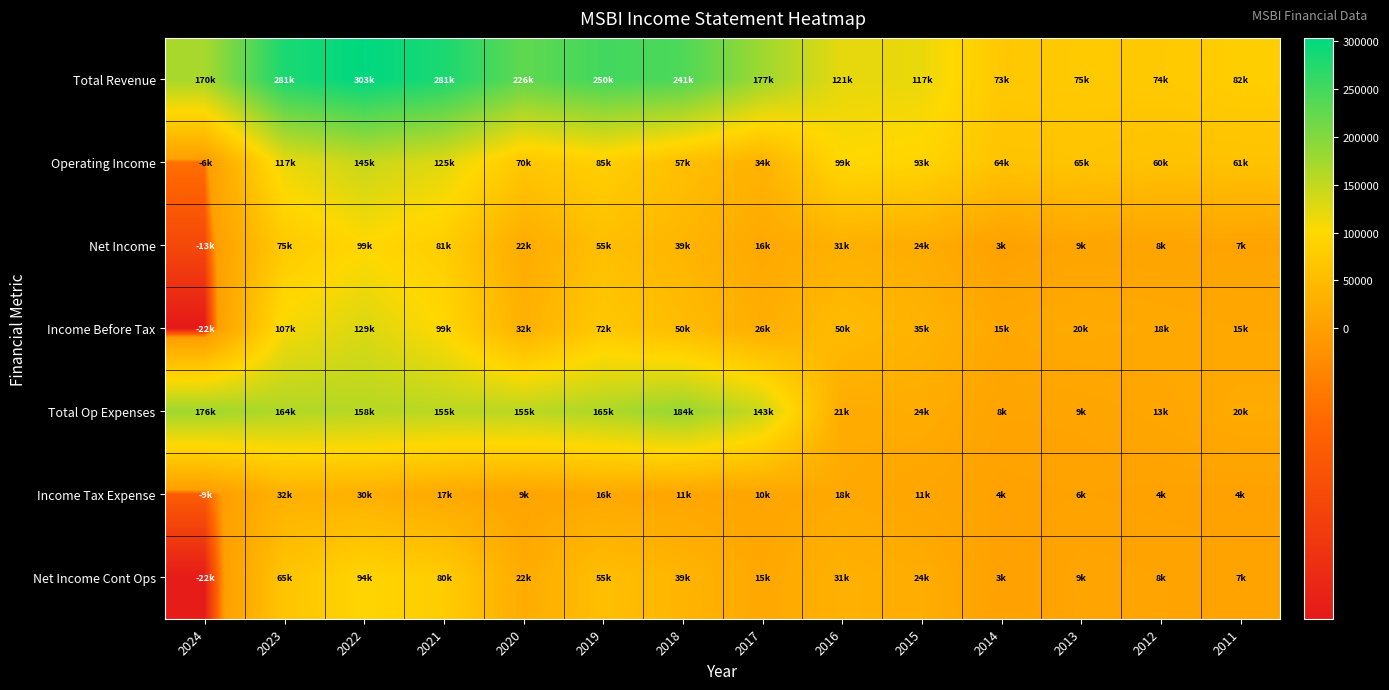

Which series changed the most between 2019 and 2011?

Total Revenue